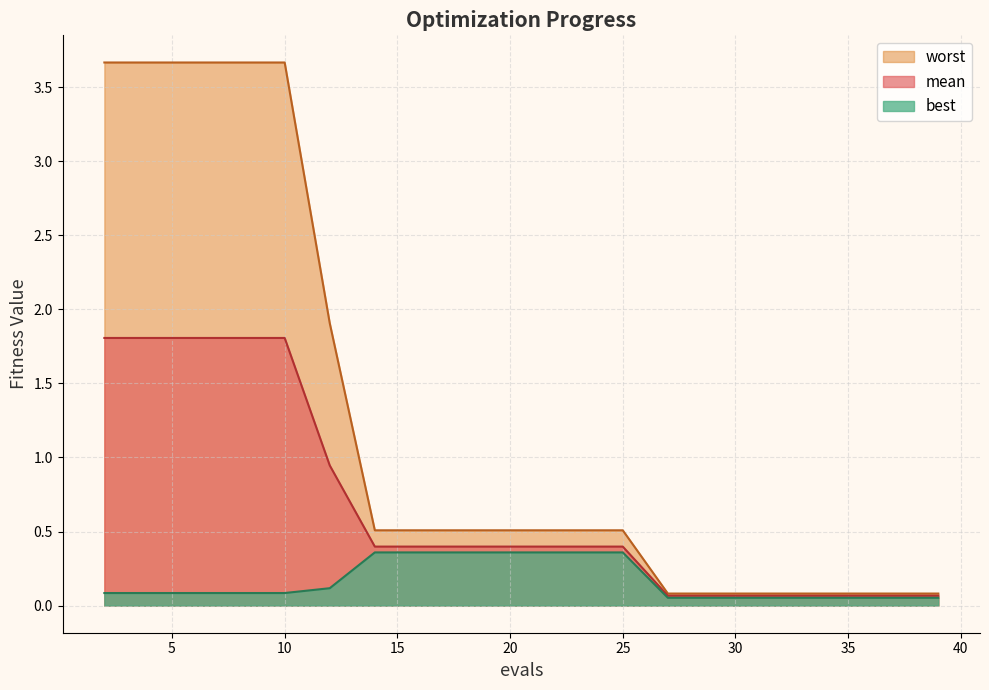

Which has a higher value, 25 or 4?

4